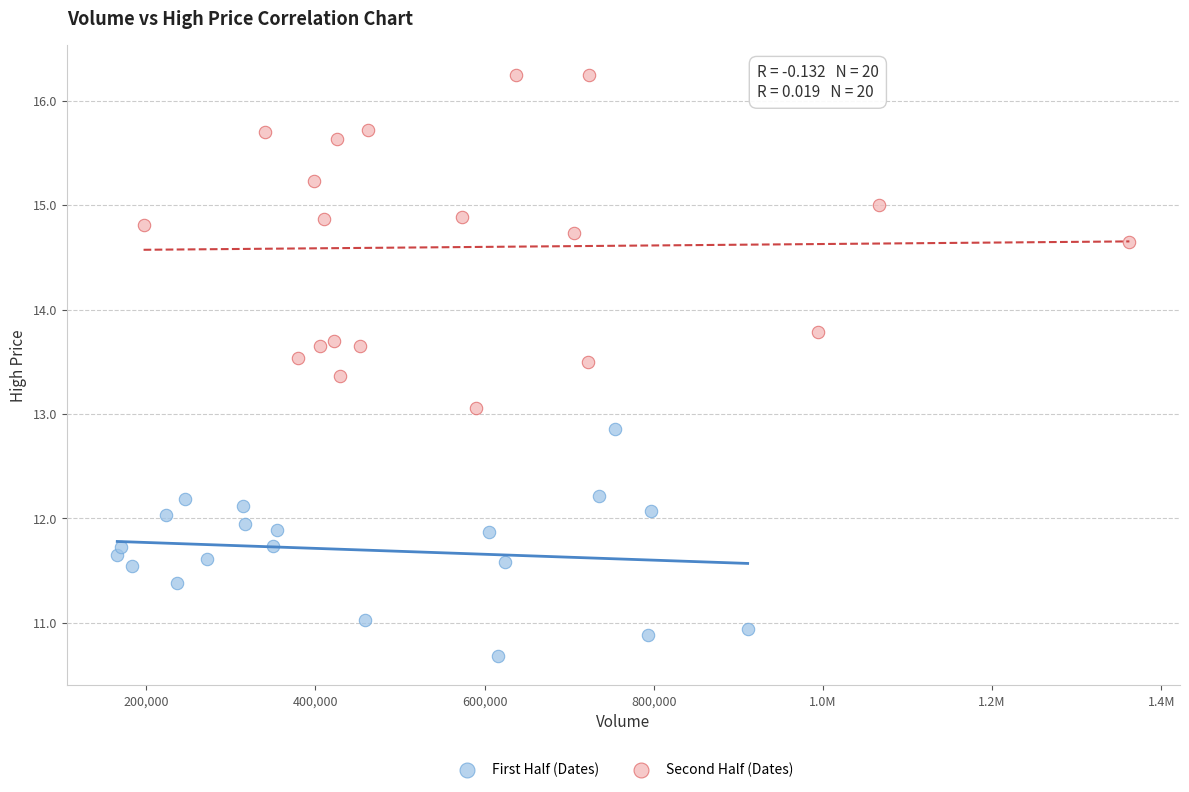

Which series reaches the minimum Y coordinate?

First Half (Dates)